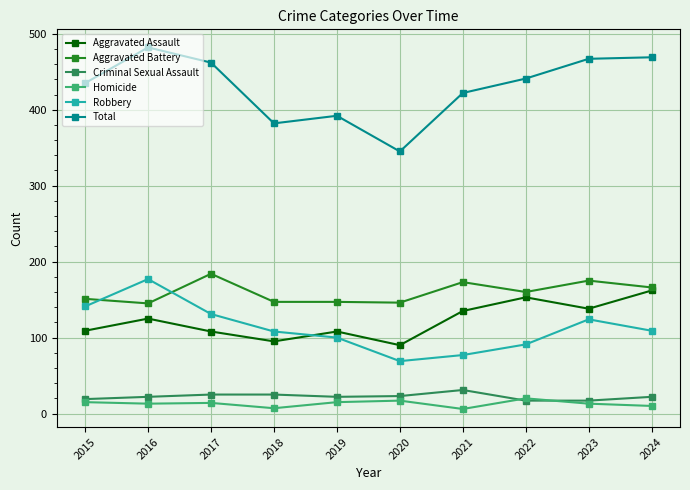

Does the chart display data point markers on the line(s)?

Yes